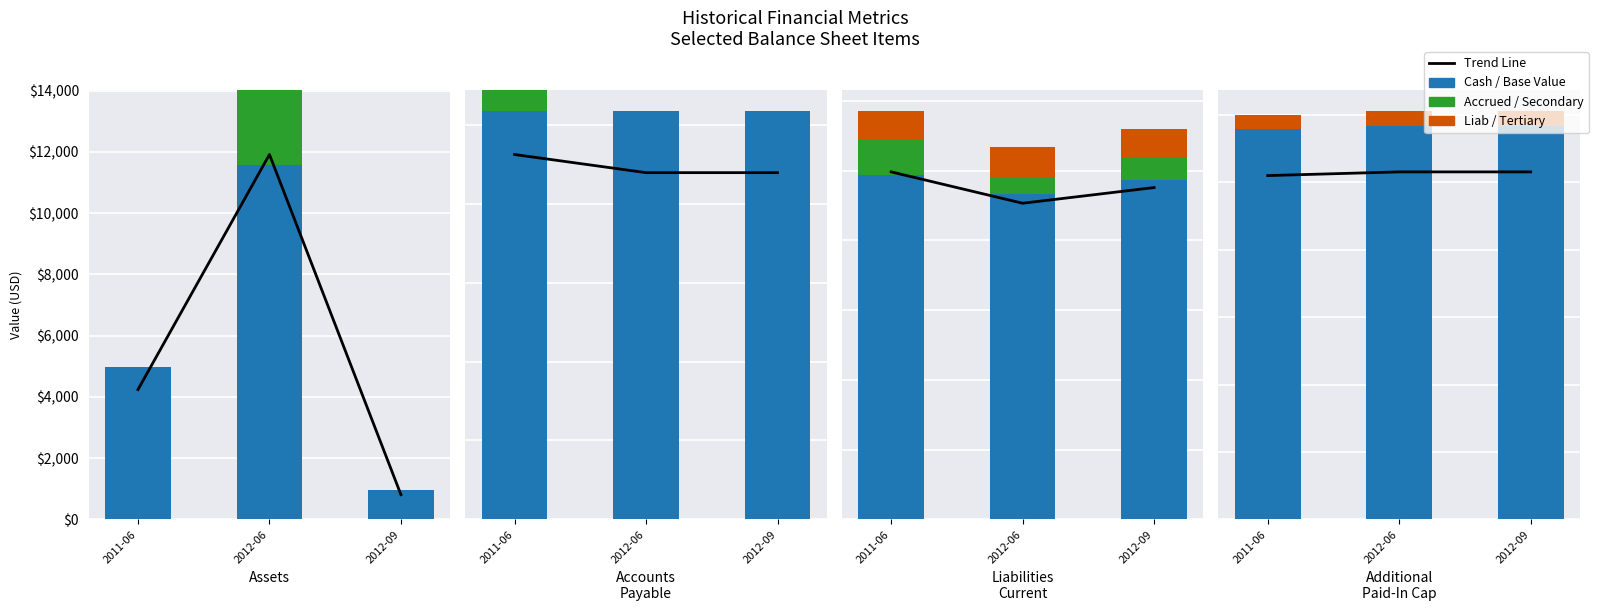

Rank the categories by Accrued / Secondary value from lowest to highest.

2011-06, 2012-06, 2012-09